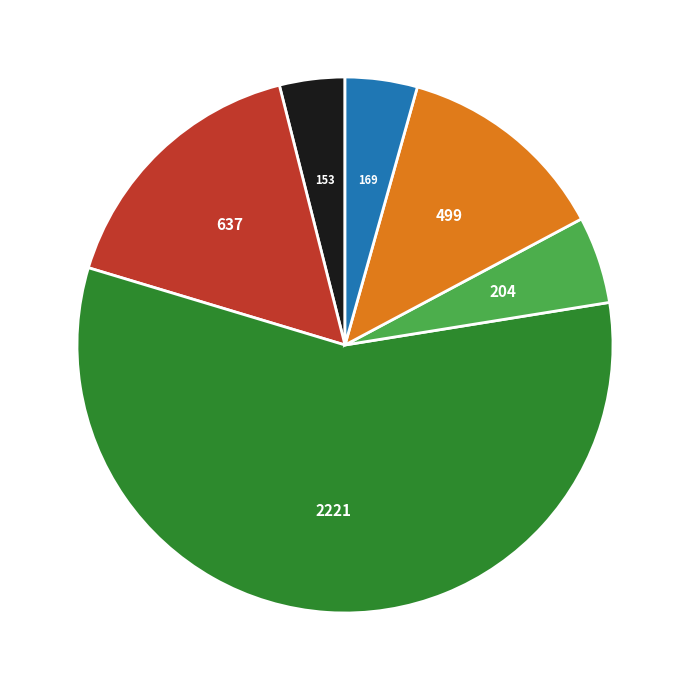

Is there a majority slice in this chart?

Yes